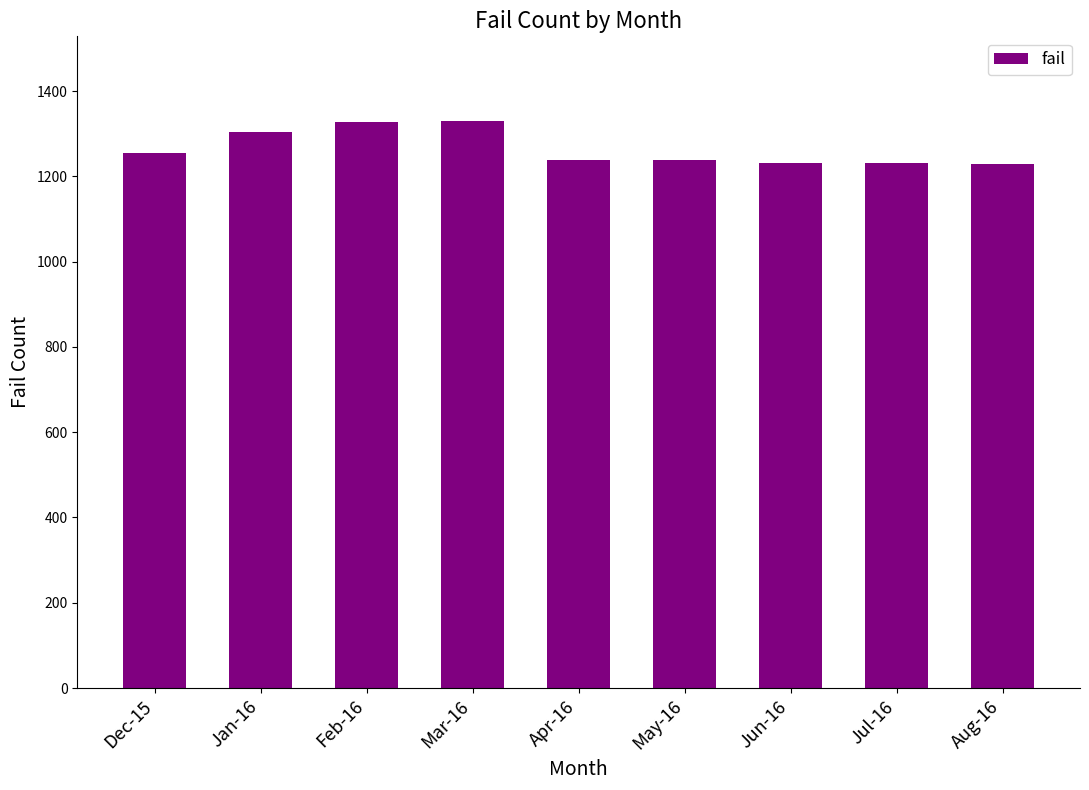

What is the value of the 5th bar from the left?

1239